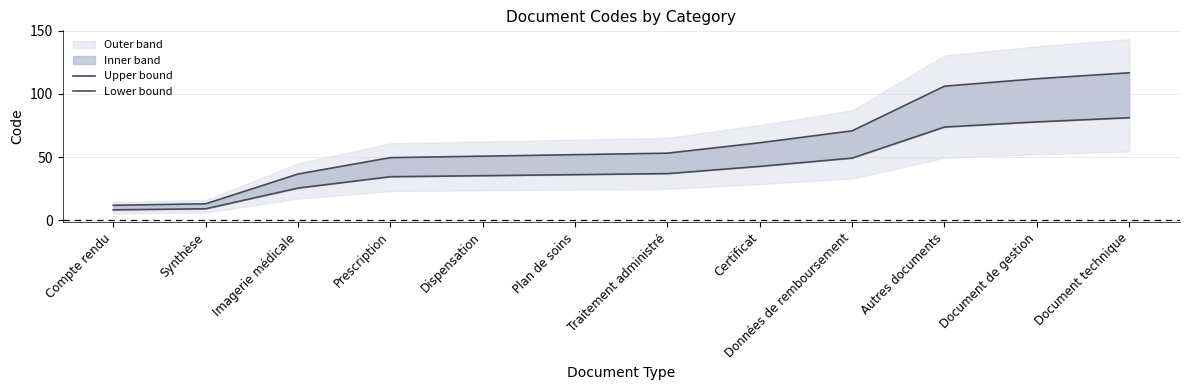

Is the value of Upper bound at Imagerie médicale greater than the value of Lower bound at Dispensation?

Yes